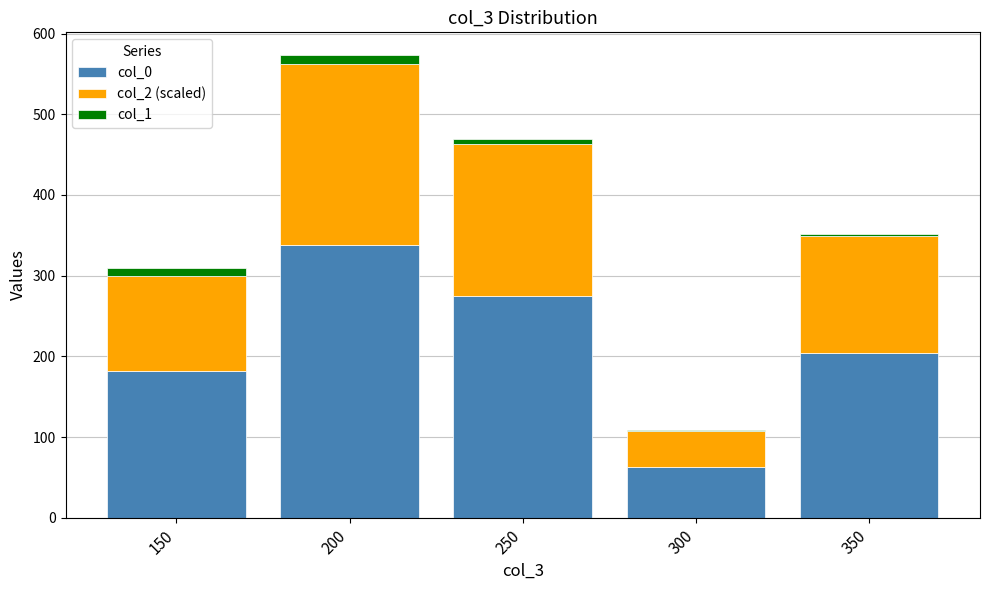

At which label is col_0 closest to 200?

350